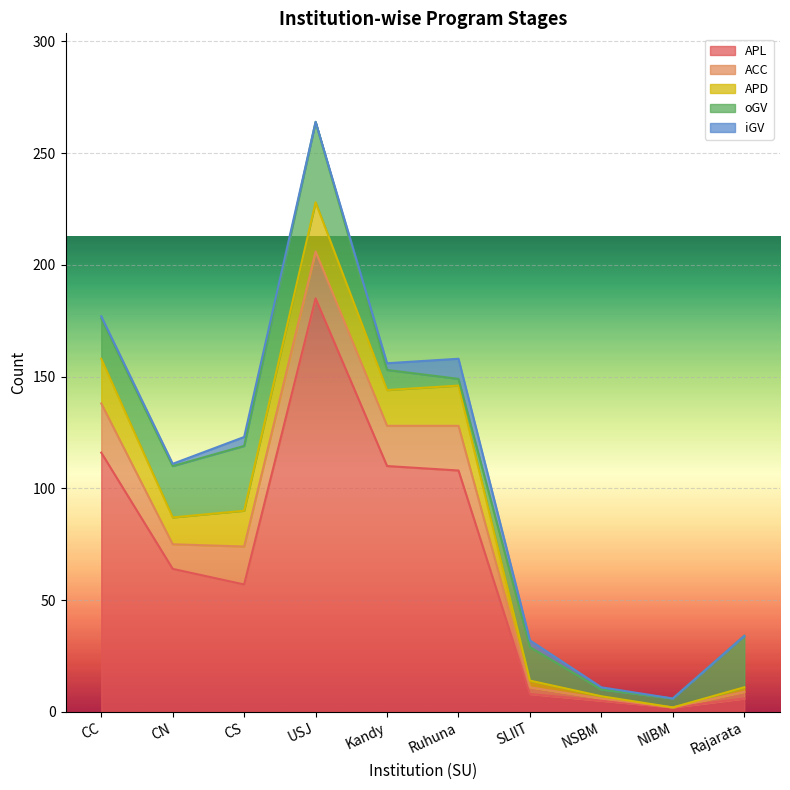

How many series are shown in this chart?

5